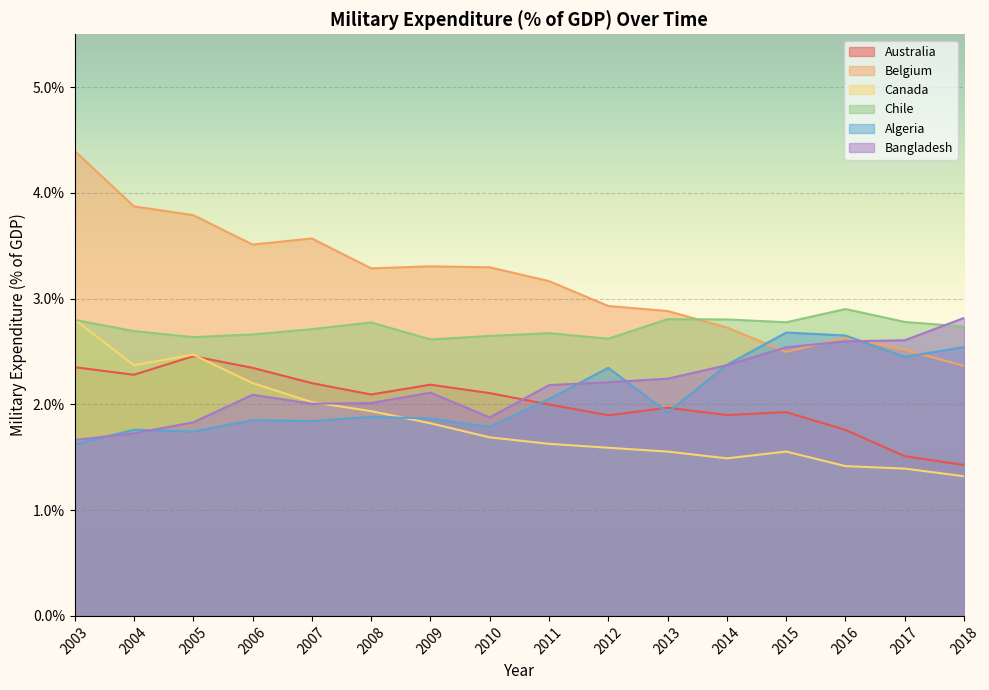

How many lines are shown in the chart?

6